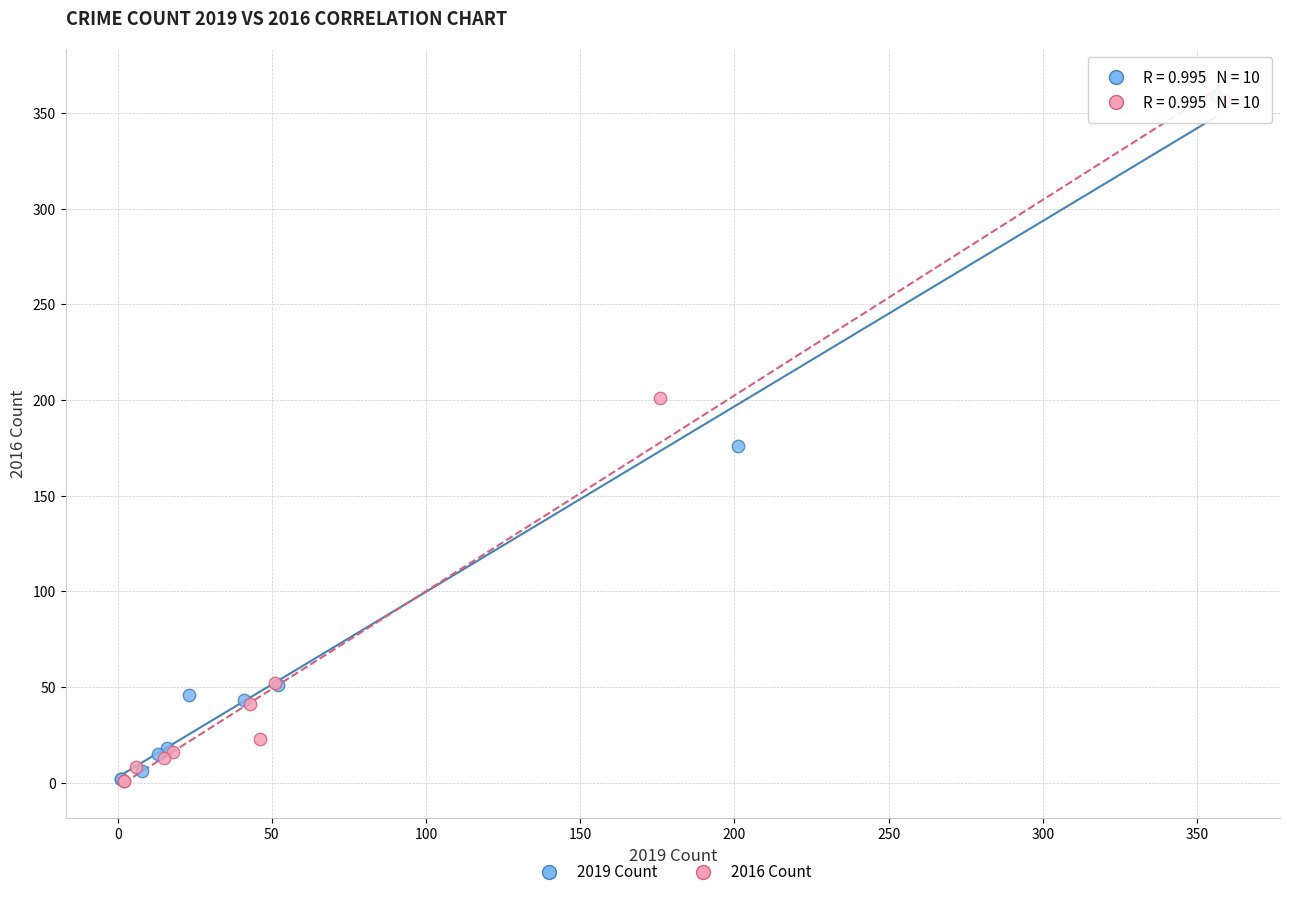

What are all the series names shown in the legend?

2019 Count, 2016 Count